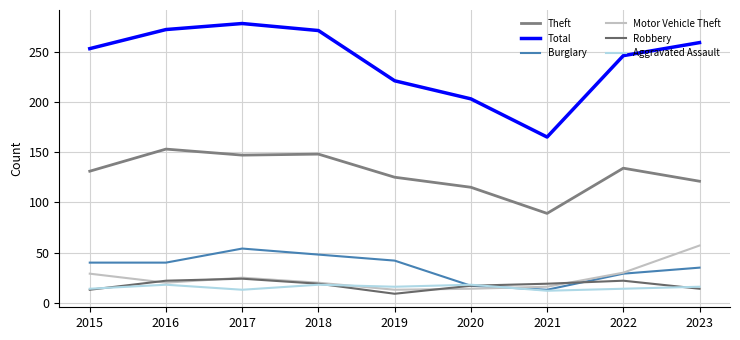

Rank the series at 2019 from highest to lowest value.

Total, Theft, Burglary, Aggravated Assault, Motor Vehicle Theft, Robbery